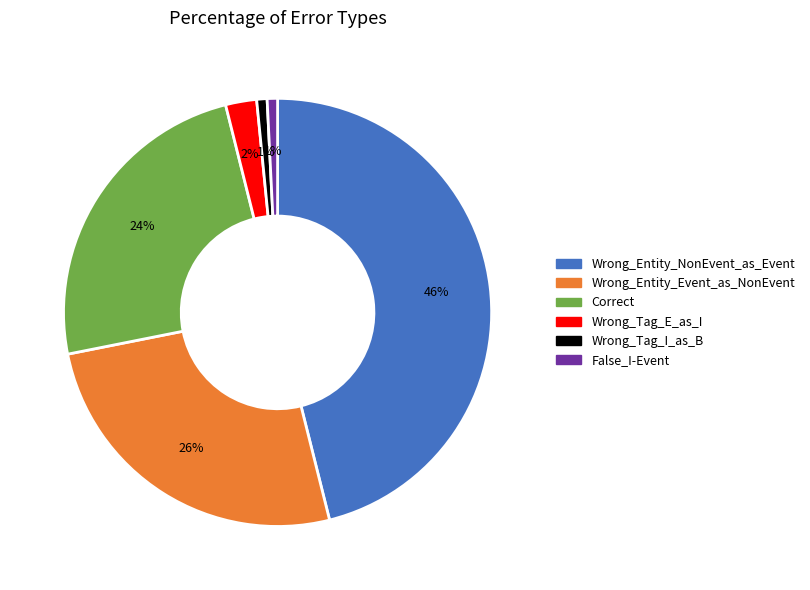

Which category has the biggest portion of the pie?

Wrong_Entity_NonEvent_as_Event